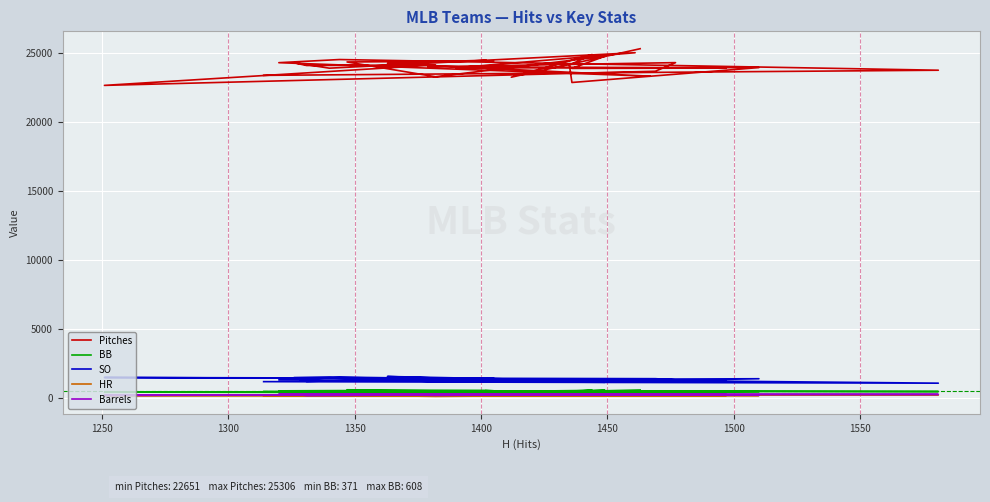

True or false: Pitches and SO cross at least once.

False